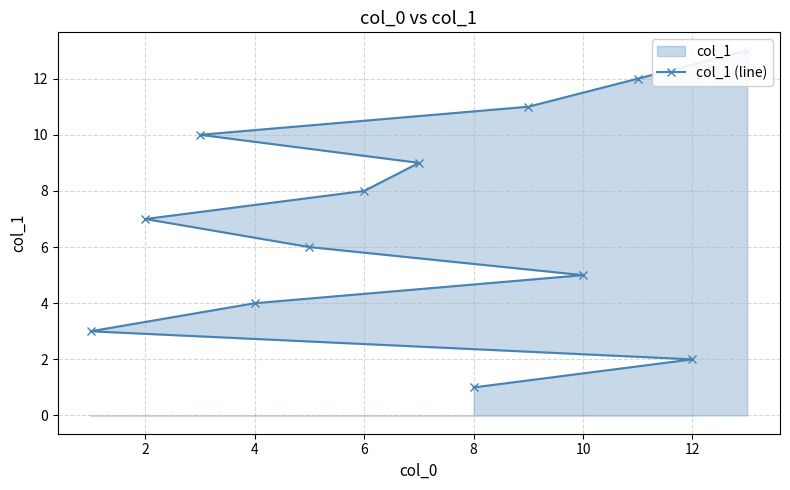

True or false: the data has more than 1 interior local peaks.

False